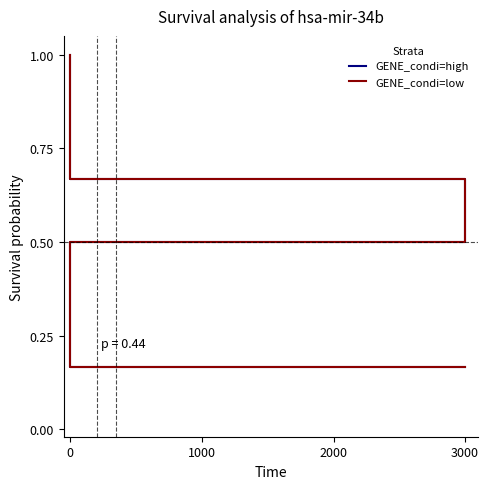

Which series changed the most between 1000 and 2000?

GENE_condi=high